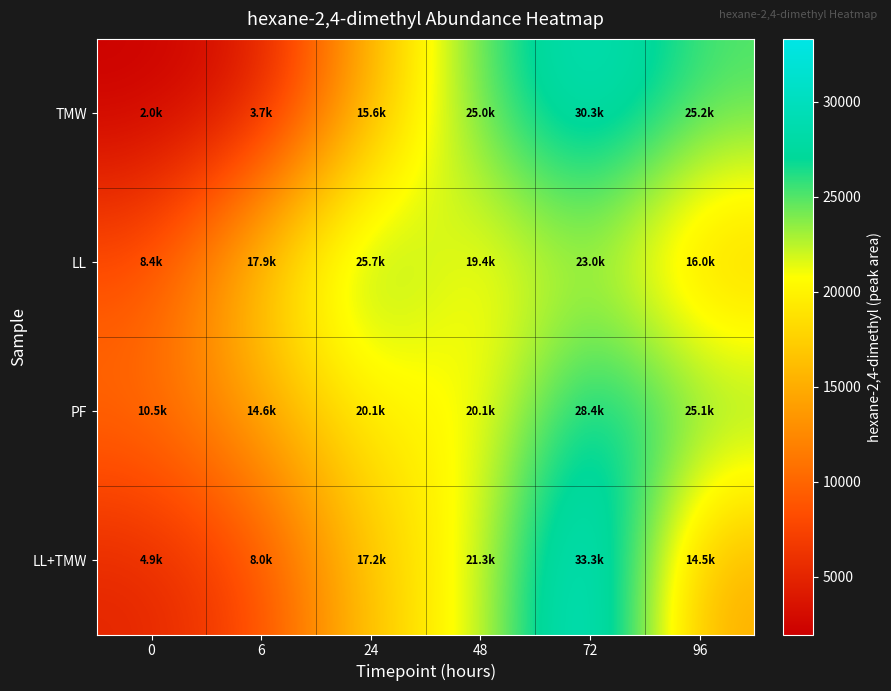

Reading right to left, transcribe all the data shown in this chart.

TMW: 96=25210.9	72=30334.2	48=25020.7	24=15619.5	6=3712.5	0=1967.2
LL: 96=16001.3	72=22986.7	48=19445.8	24=25679.1	6=17938.4	0=8369.7
PF: 96=25084.2	72=28414.2	48=20116.8	24=20084.9	6=14619.4	0=10538.5
LL+TMW: 96=14499.2	72=33314.1	48=21284.4	24=17172.8	6=7980.6	0=4937.7